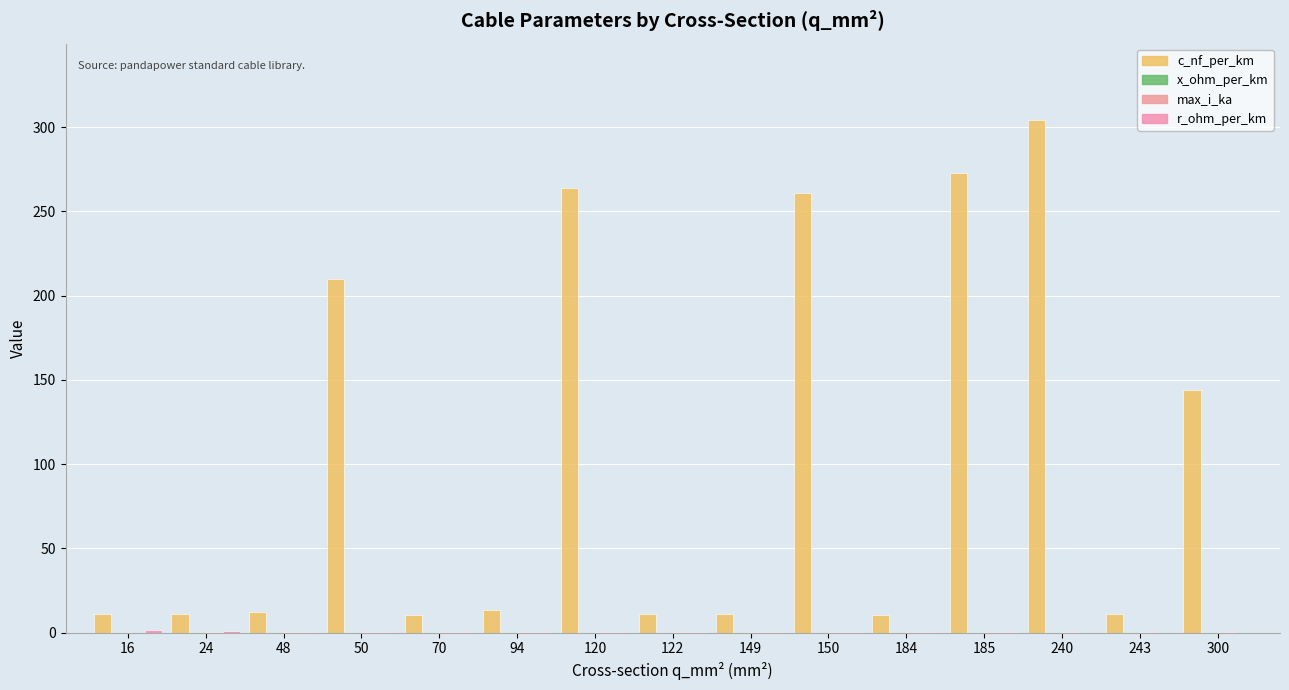

What is the highest value of the r_ohm_per_km series?

1.9